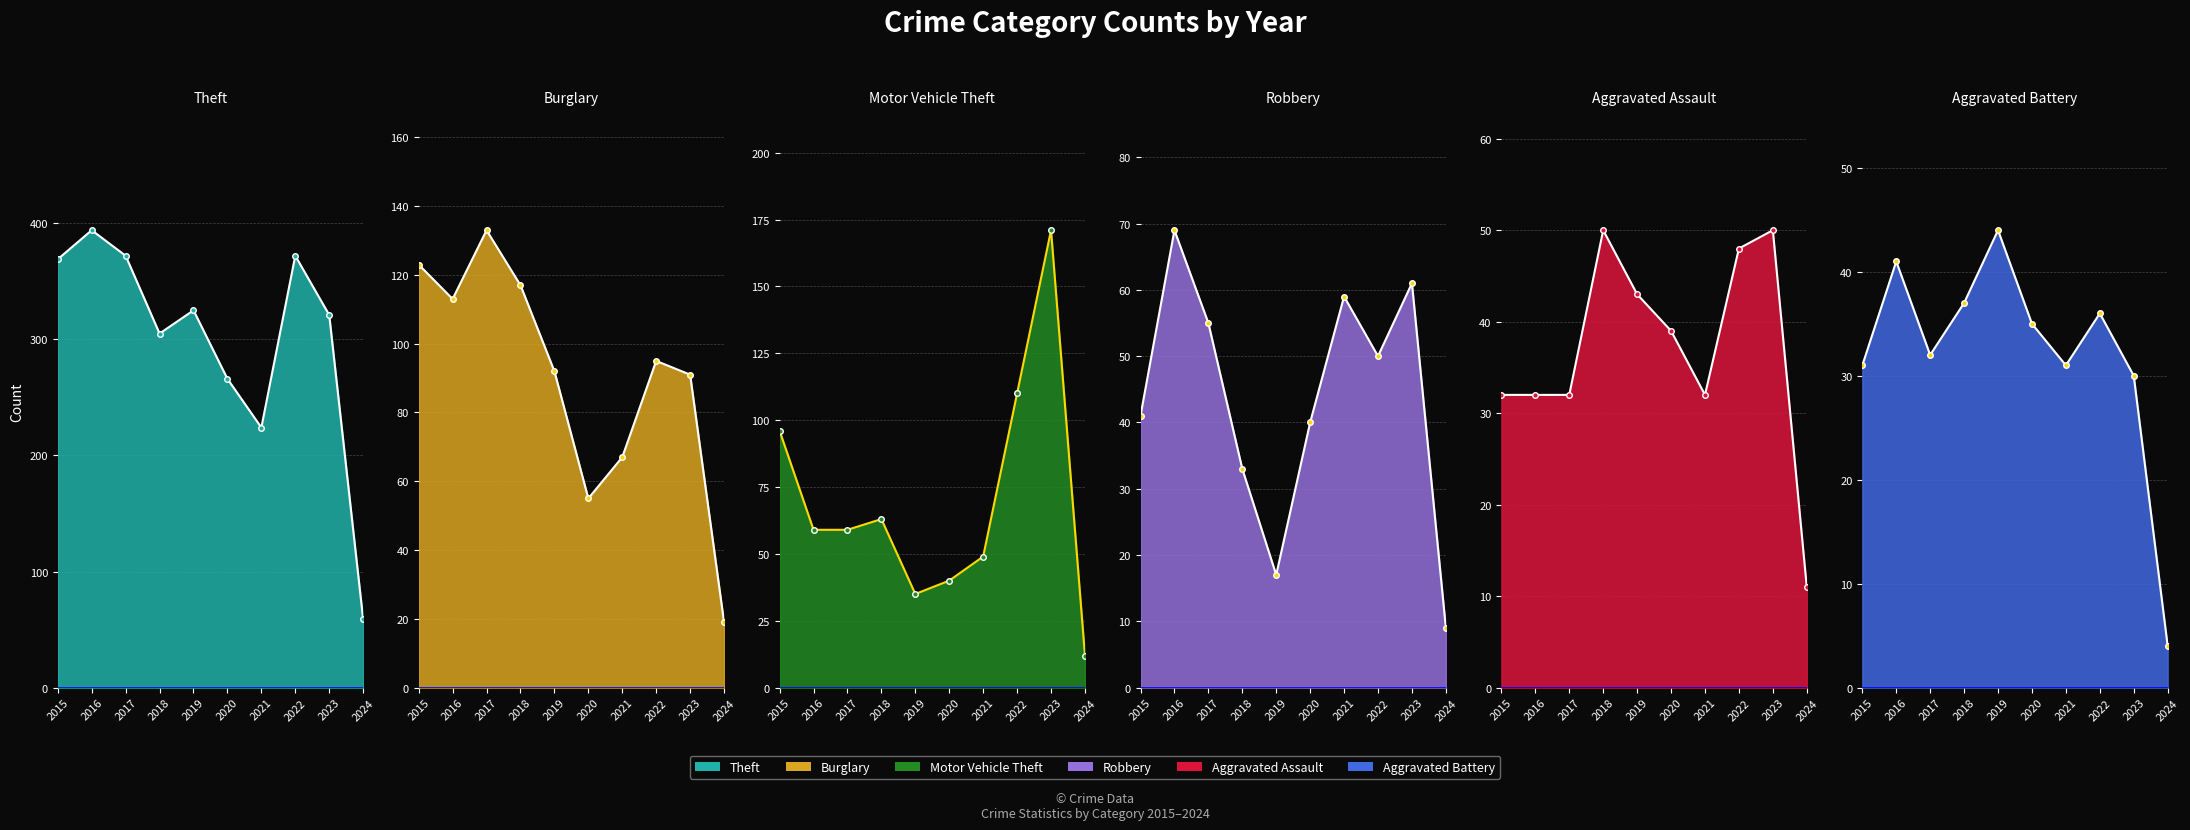

Which category has the highest value in the Burglary line series?

2017